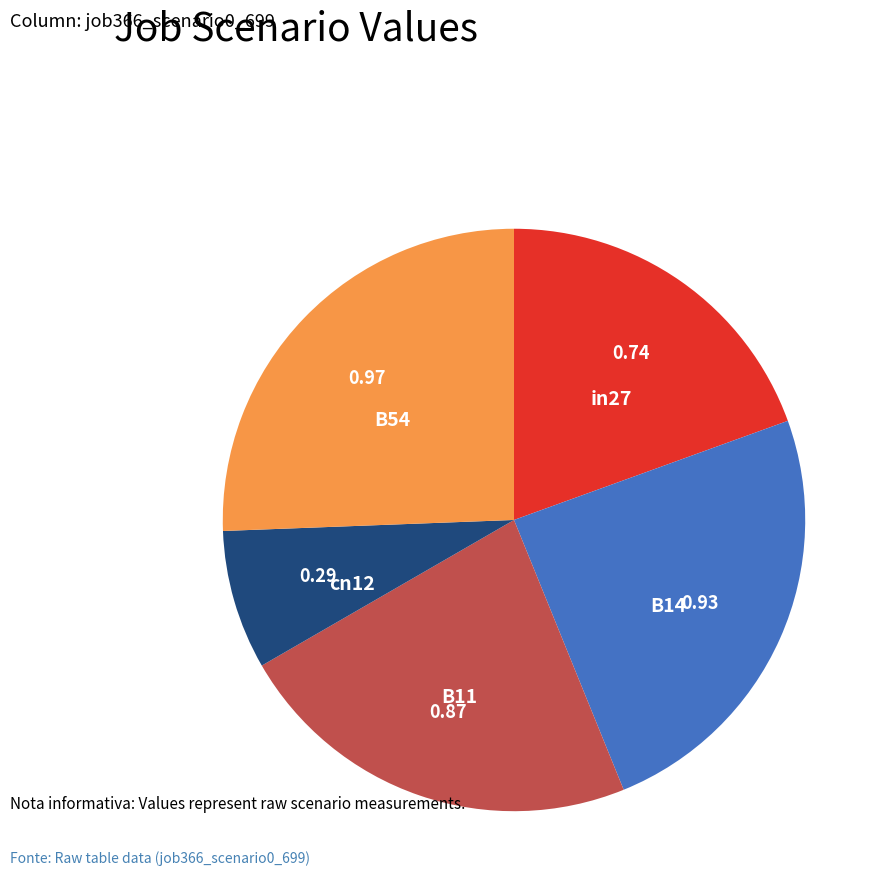

Which has a higher value, in27 or B11?

B11